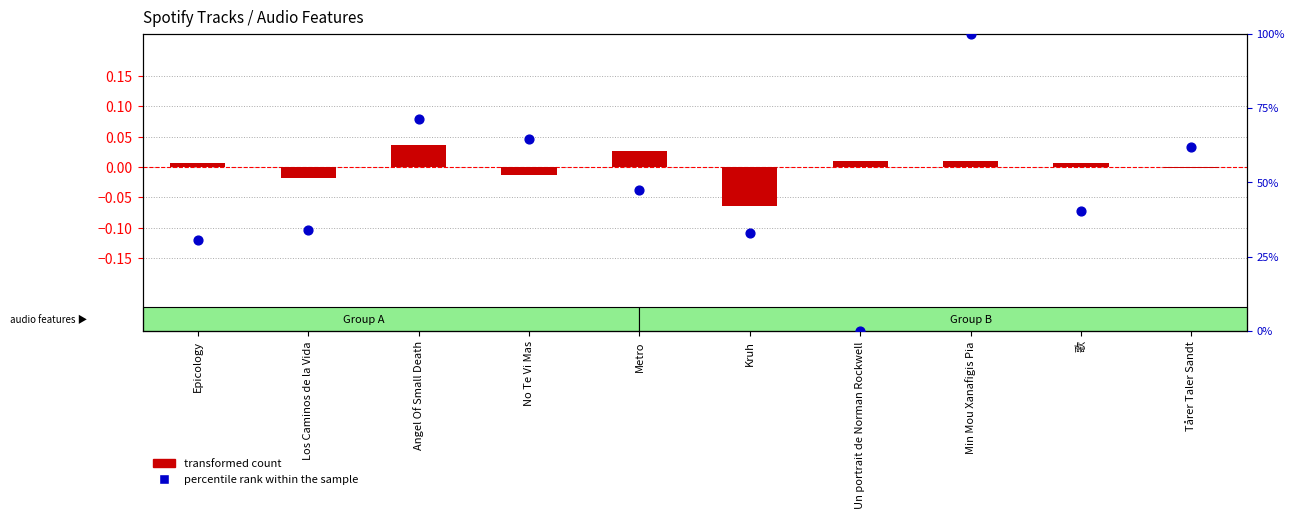

Which series reaches the maximum Y coordinate?

percentile rank within the sample